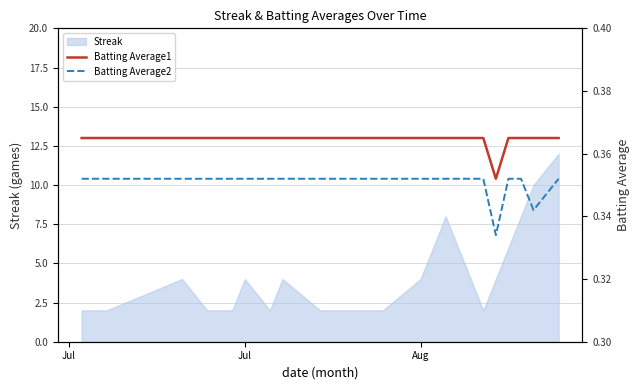

What is the highest value of the Streak series?

12